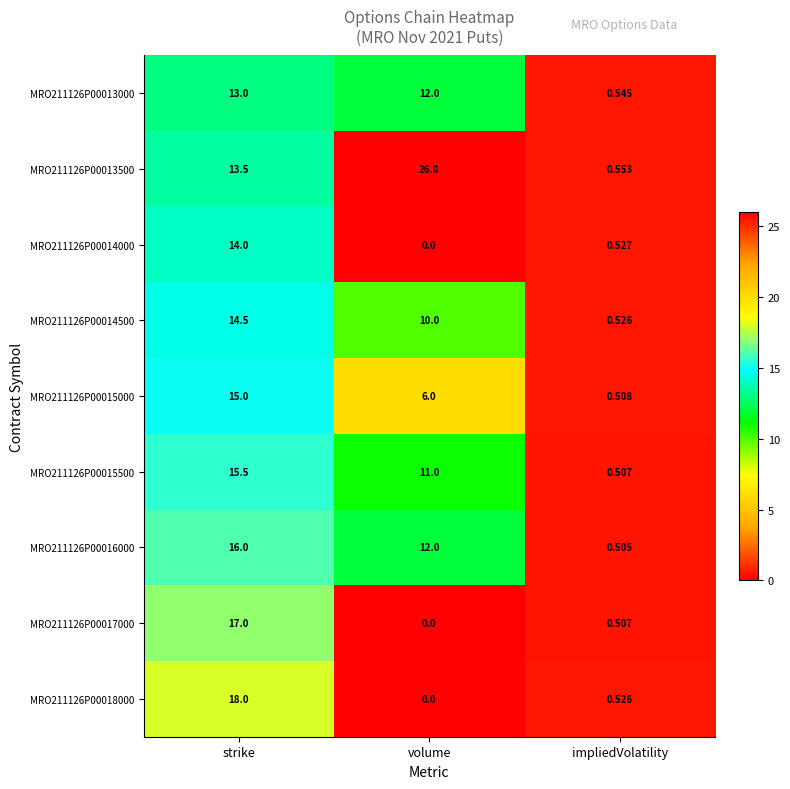

Which series has the largest total across all categories?

MRO211126P00013500